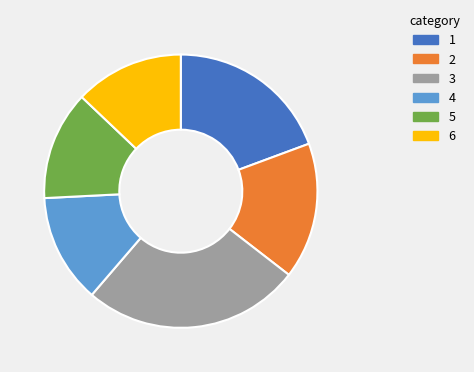

Between 4 and 1, which is larger?

1